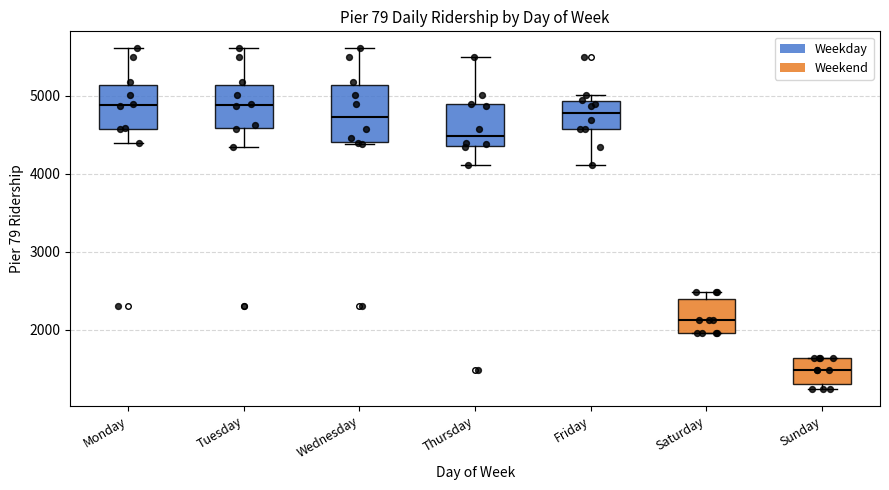

Comparing the boxes themselves (not the whiskers), which one is the tallest?

Wednesday